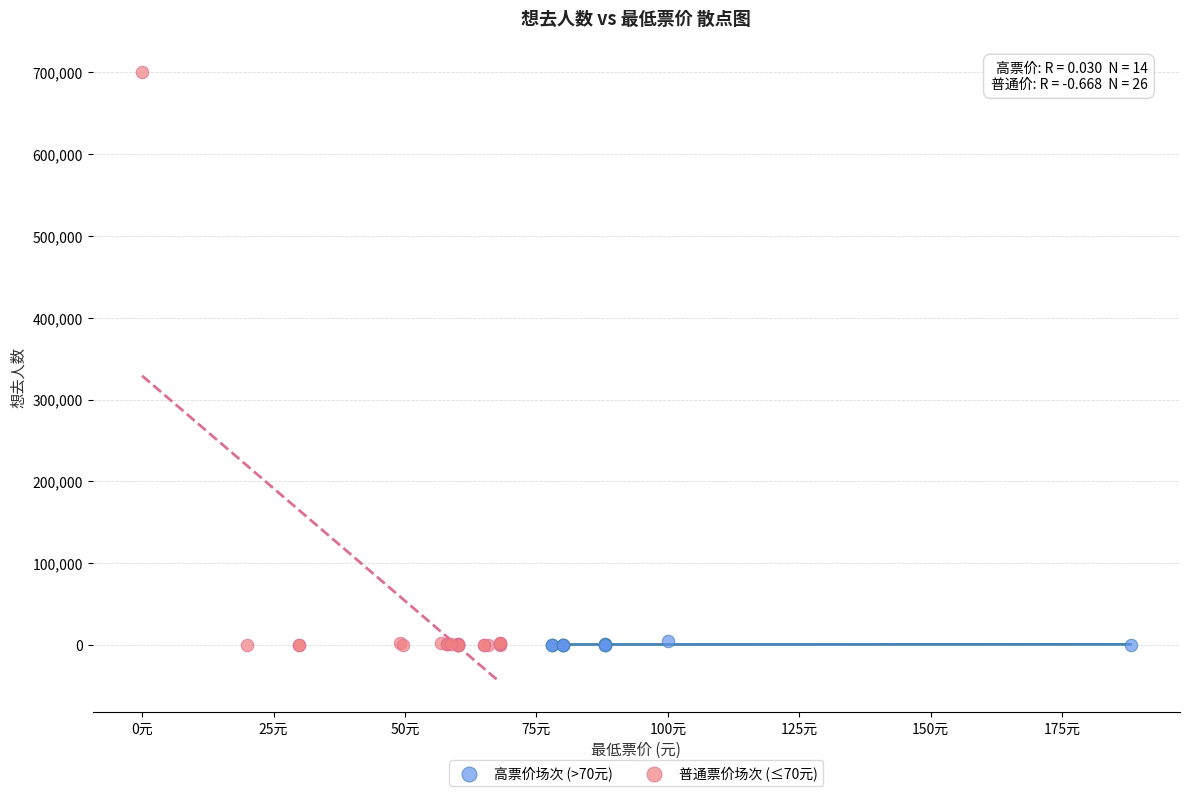

Which series has the widest spread of Y values?

普通票价场次 (≤70元)